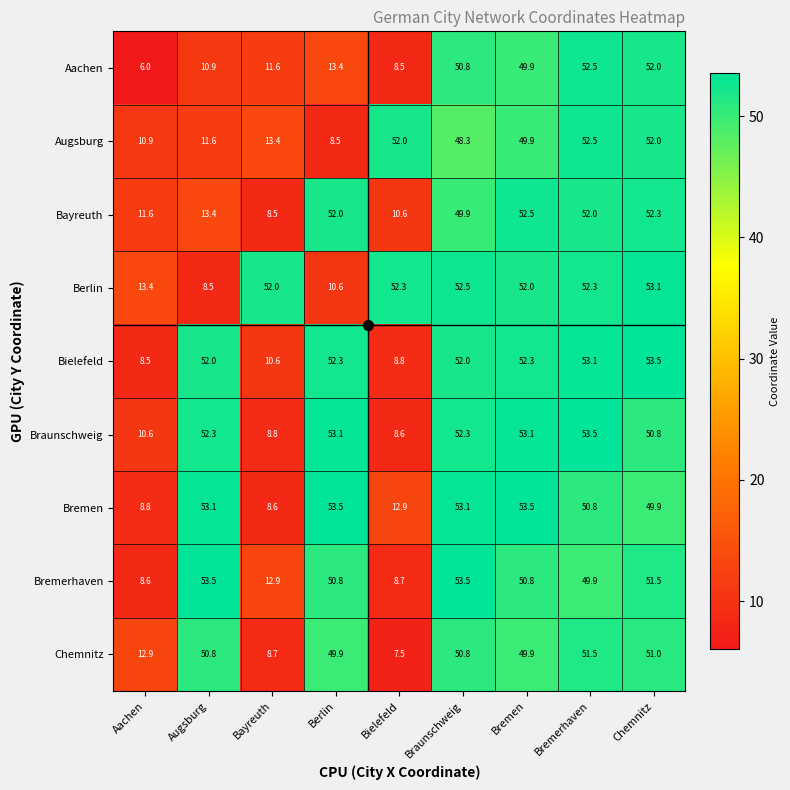

Which category has the highest value in the Augsburg series?

Bremerhaven